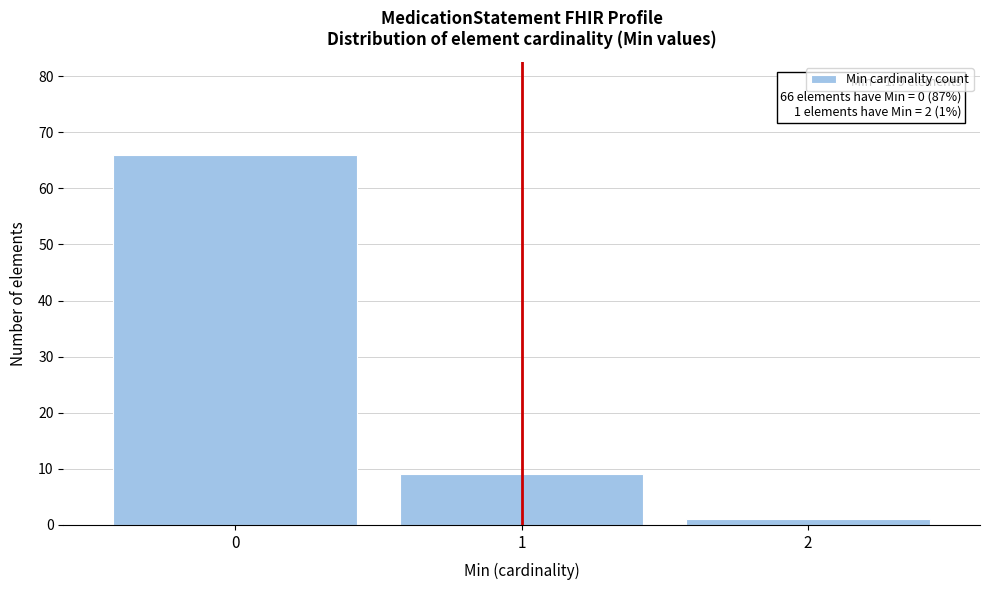

Over which range of the x-axis is the bar tallest?

-0.5 to 0.5